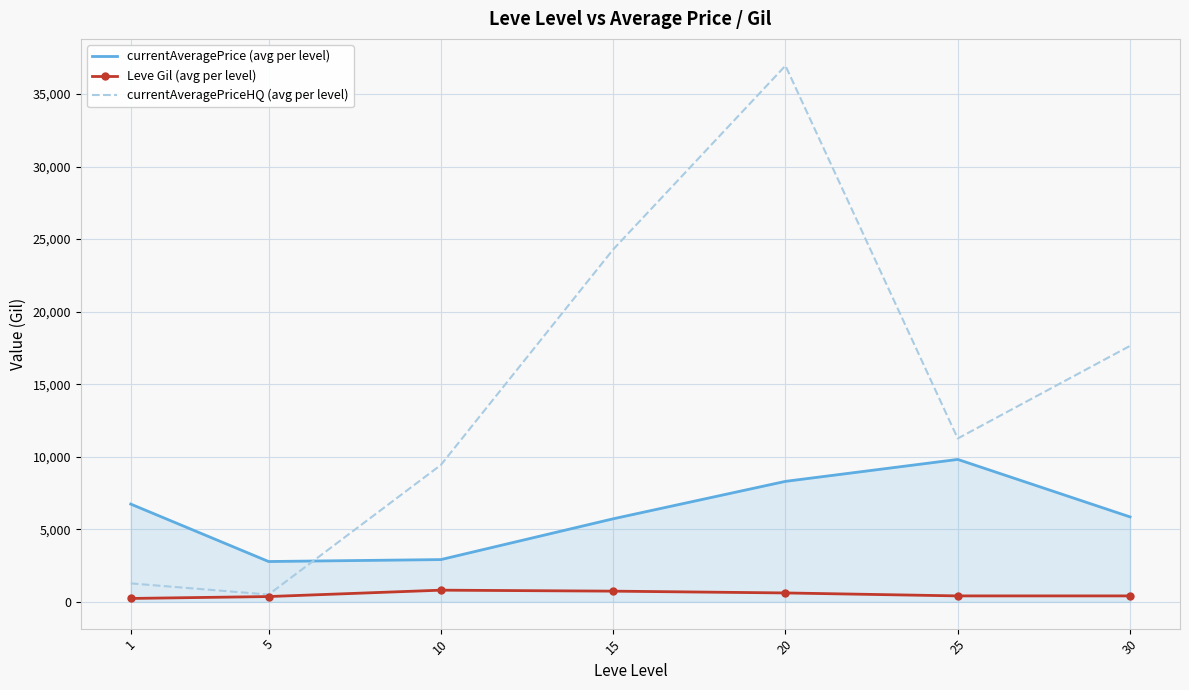

What is the minimum value for currentAveragePriceHQ (avg per level)?

500.0